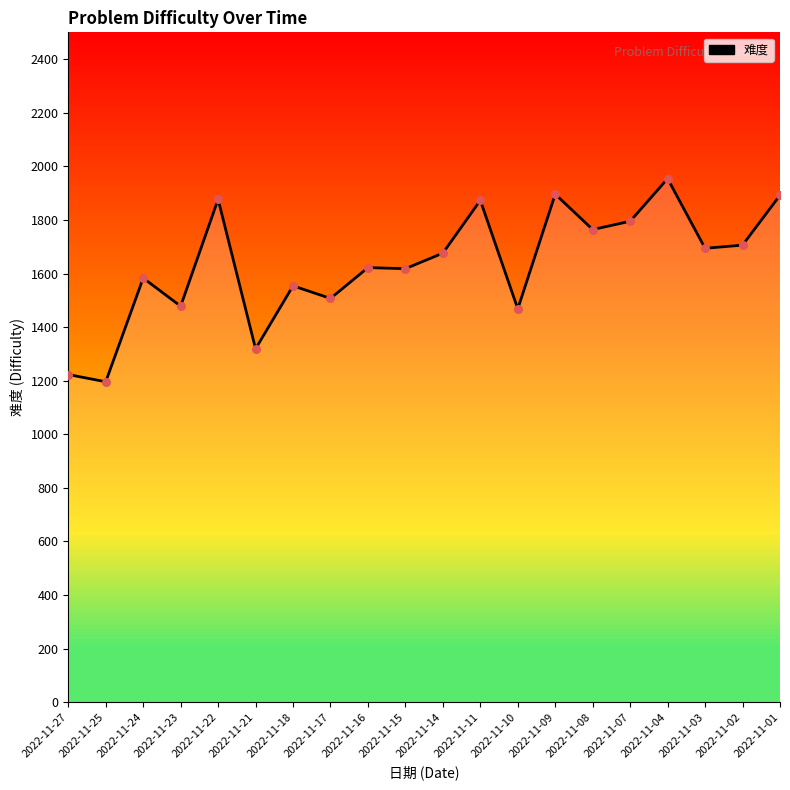

Between 2022-11-07 and 2022-11-14, which is larger?

2022-11-07